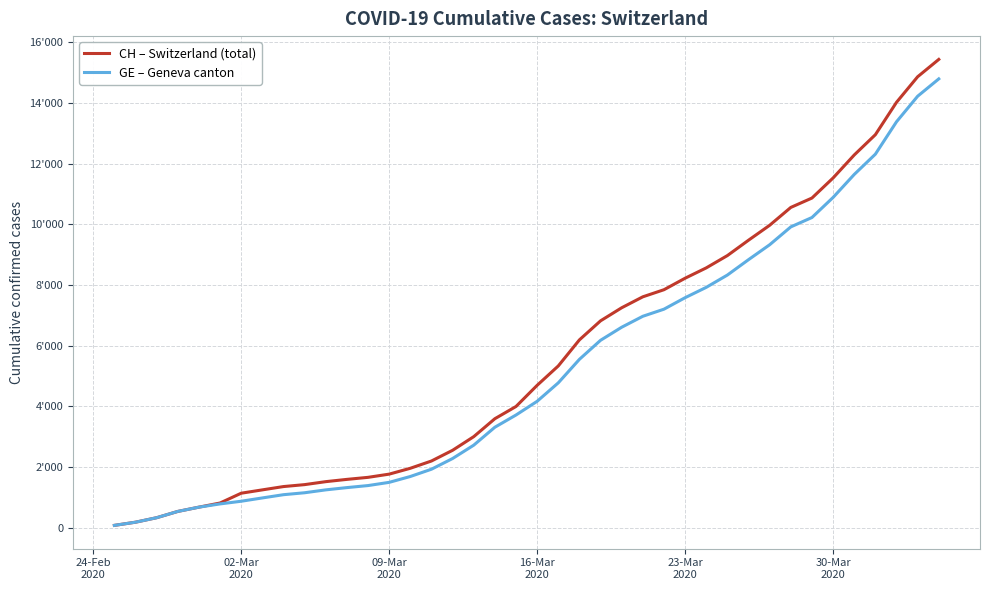

Does the chart display data point markers on the line(s)?

No